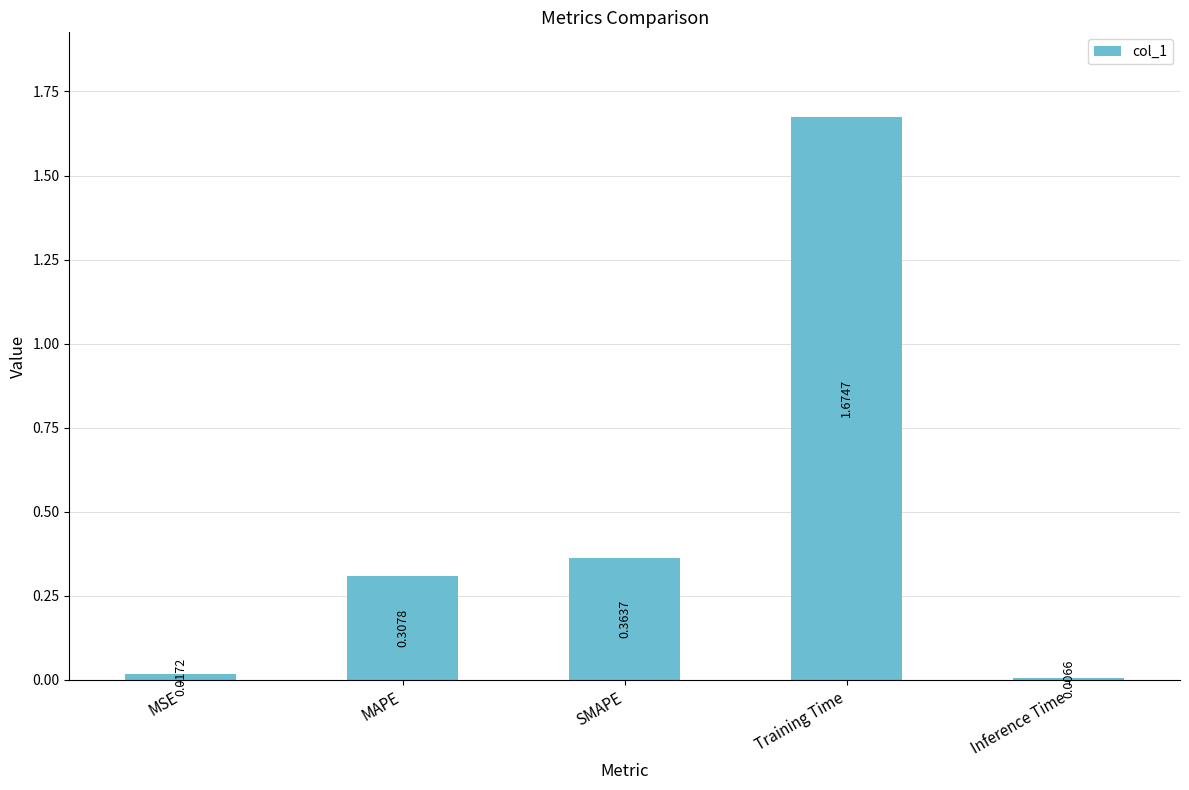

What is the change in value from MAPE to Inference Time?

-0.3